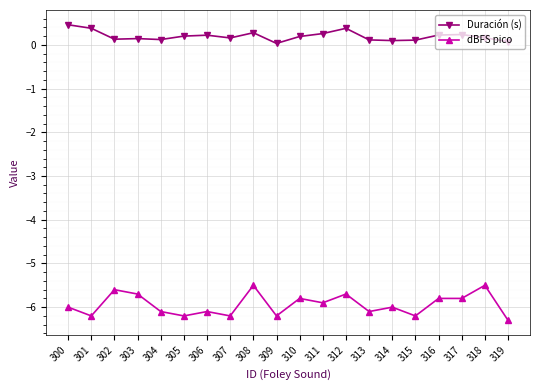

Is it true that dBFS pico equals -6.1 at 313?

True